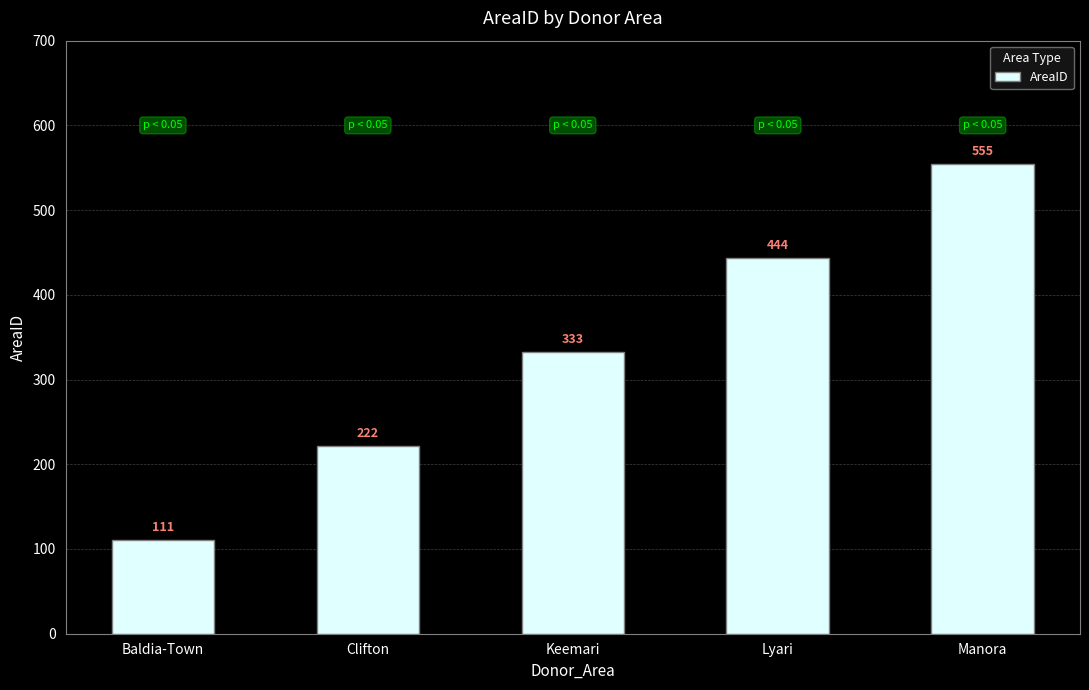

What is the label of the 2nd bar from the left?

Clifton